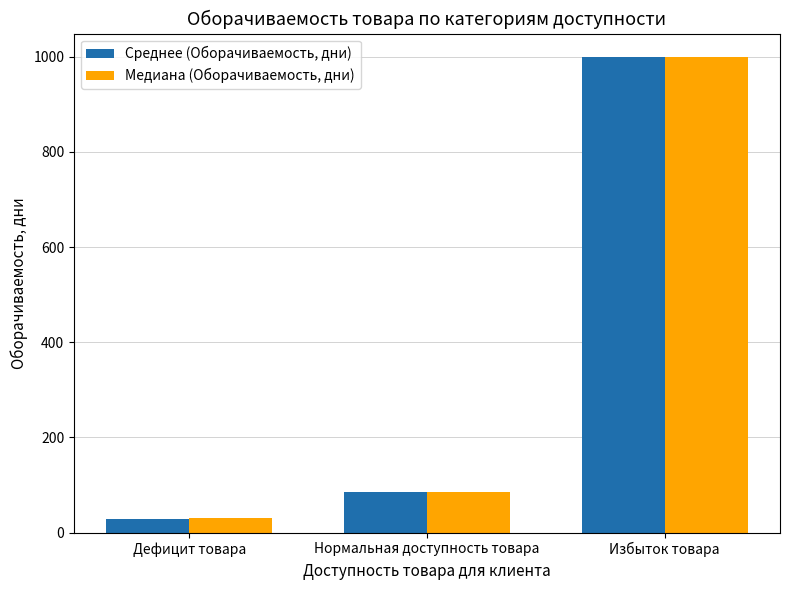

How many data points does each series have?

3